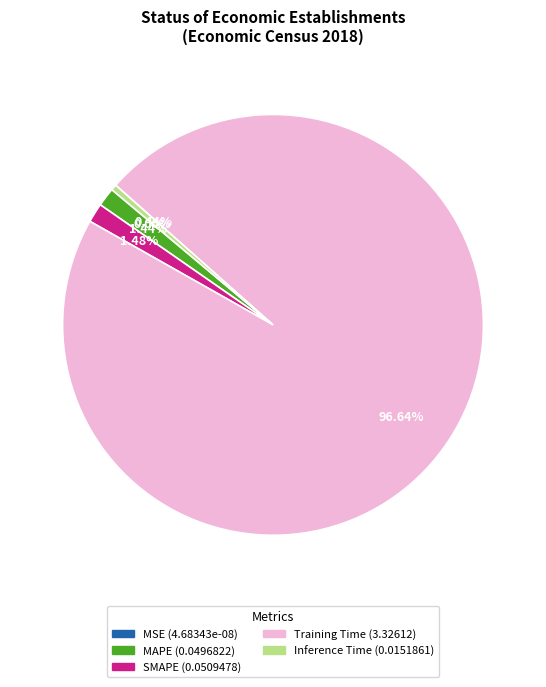

To the nearest percent, what portion does SMAPE represent?

1%